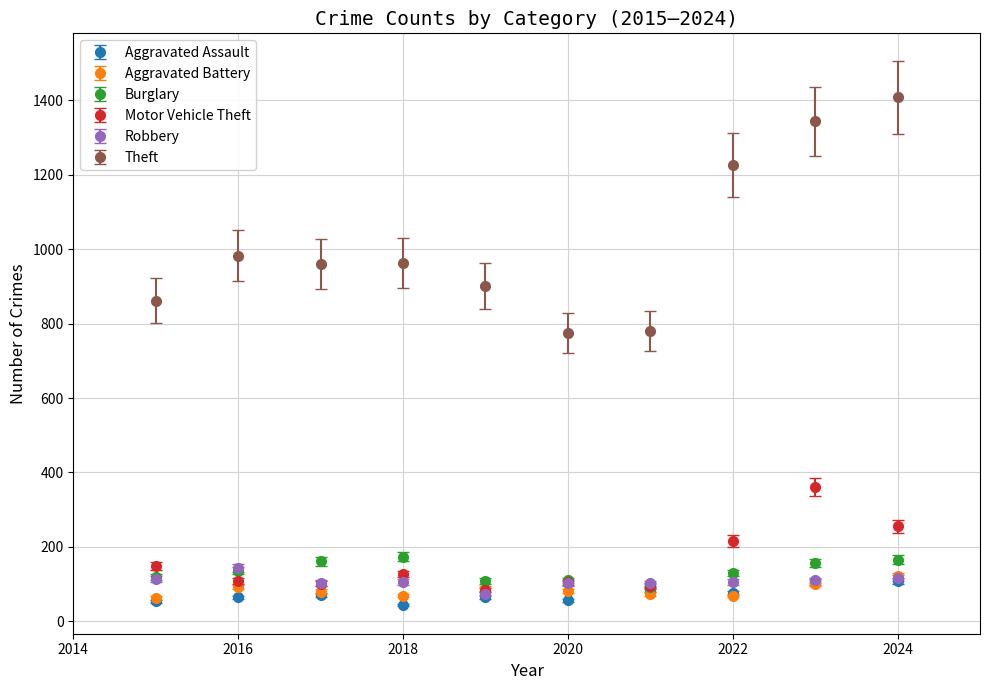

Which series has the widest spread of values?

Theft